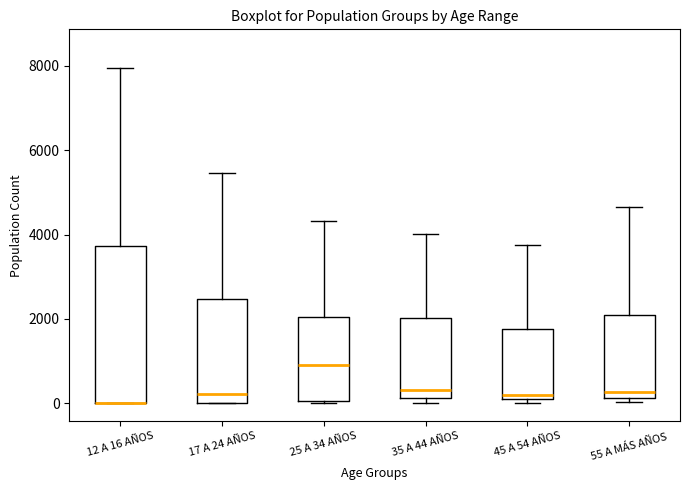

Where is the lower edge of the box for 55 A MÁS AÑOS on the y-axis? The values are not printed on the chart, so give them approximately, as read against the axis.

200